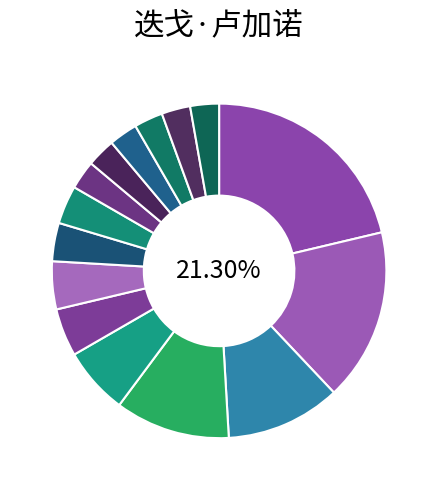

What is the largest slice in the pie chart?

足球